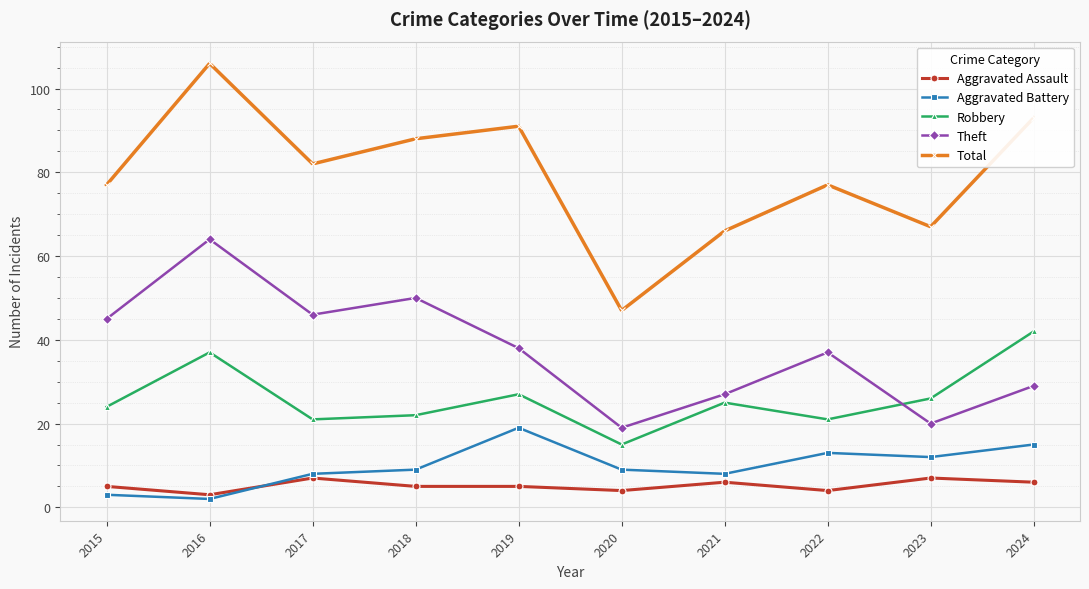

True or false: Total and Theft intersect in this chart.

False